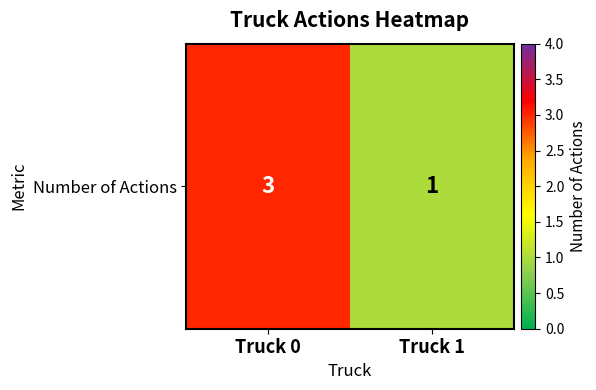

What is the change in value from Truck 0 to Truck 1?

-2